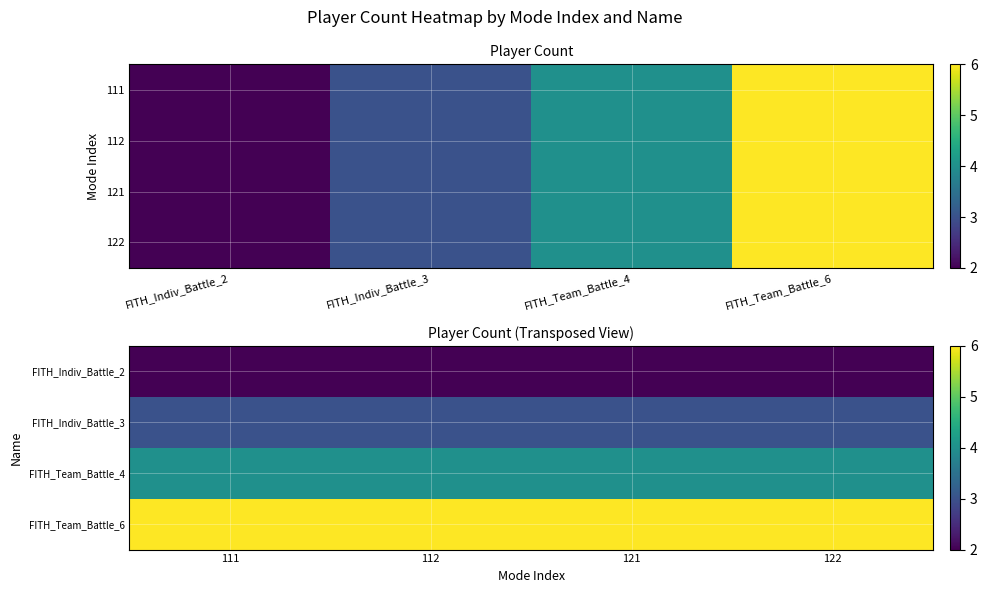

True or false: FITH_Team_Battle_4 has a value of 1 at 121.

False